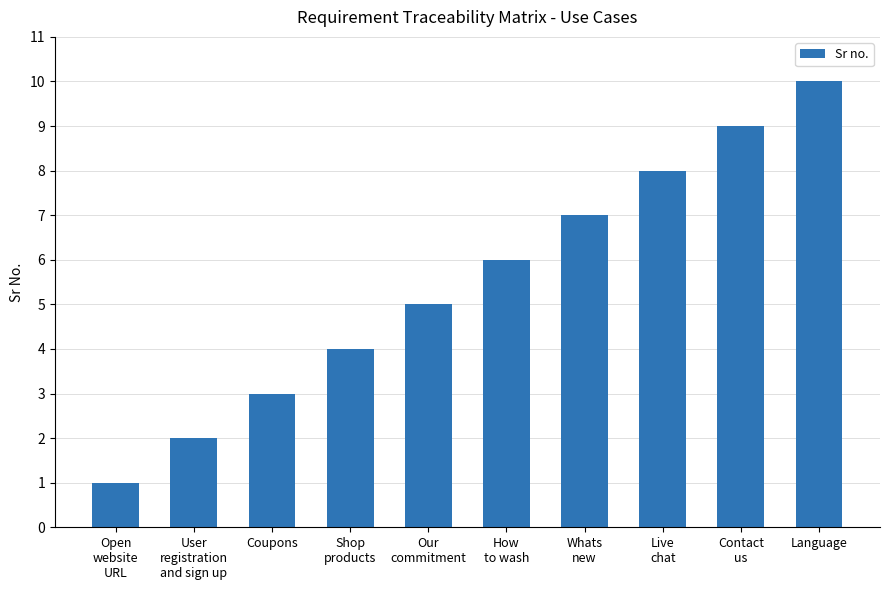

Are the bars grouped side by side (vs. stacked)?

No